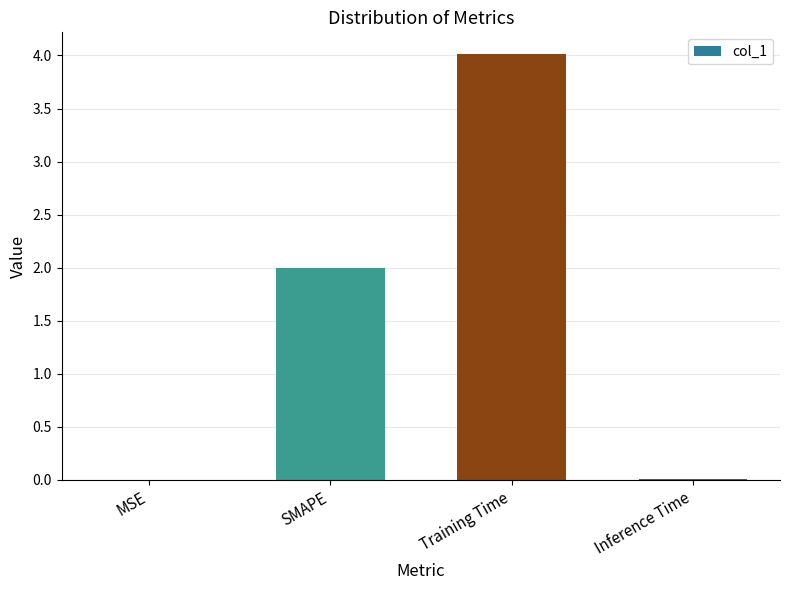

Which label corresponds to the largest value in the chart?

Training Time